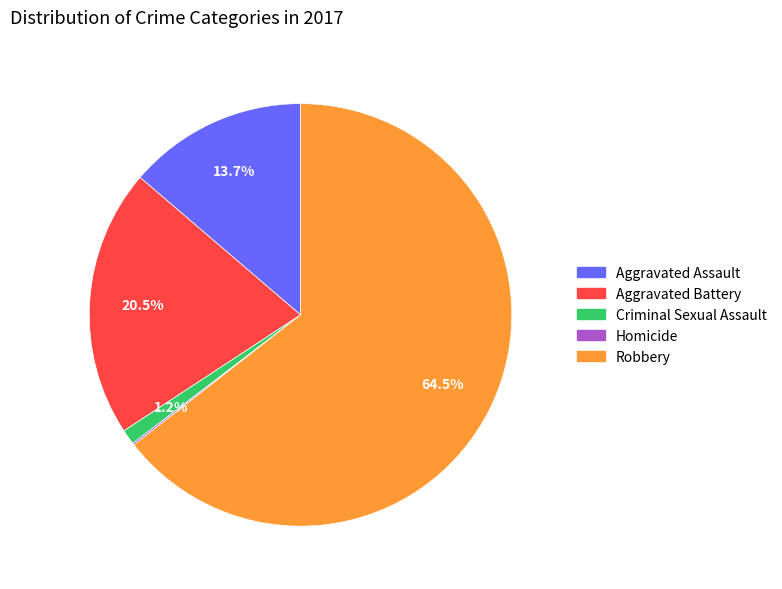

What is the total percentage of Aggravated Assault and Aggravated Battery?

34.2%